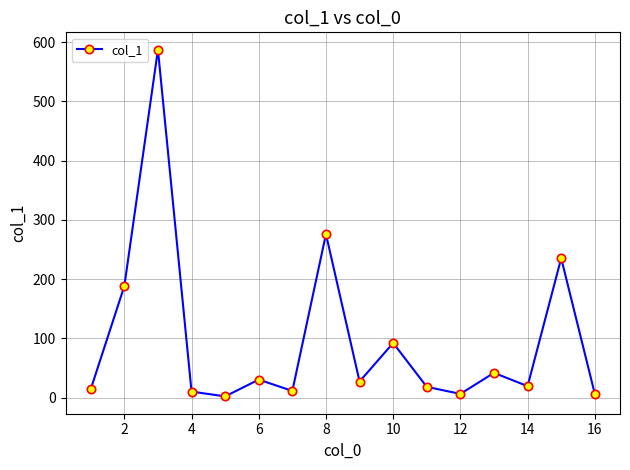

How many interior local peaks (higher than both neighbors) does the data have?

6